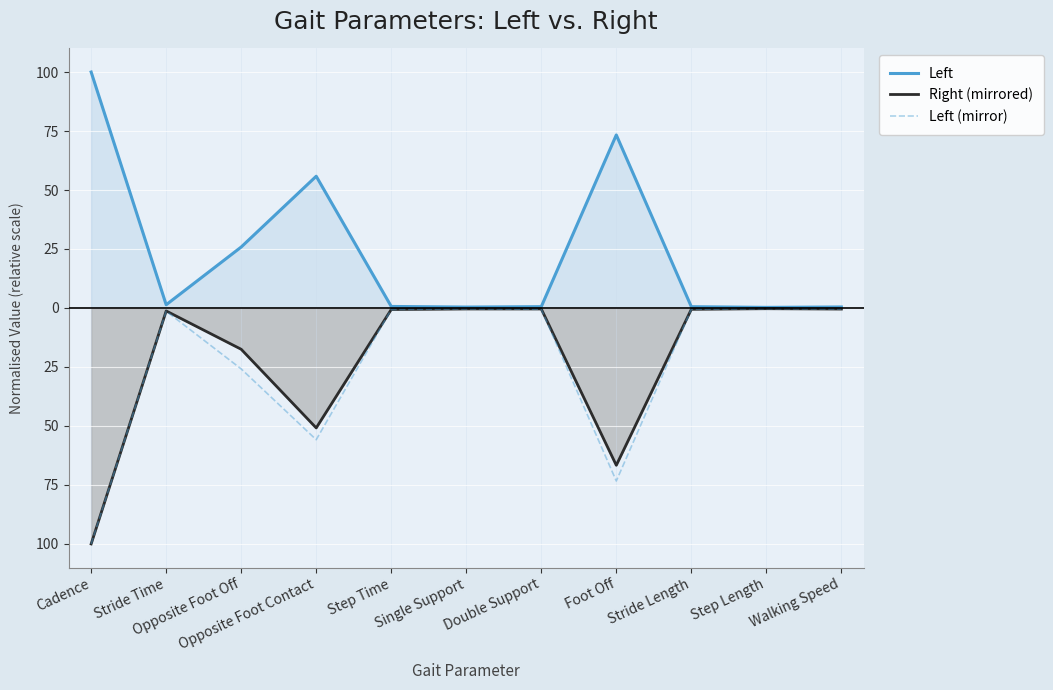

How many distinct data groups are displayed?

3